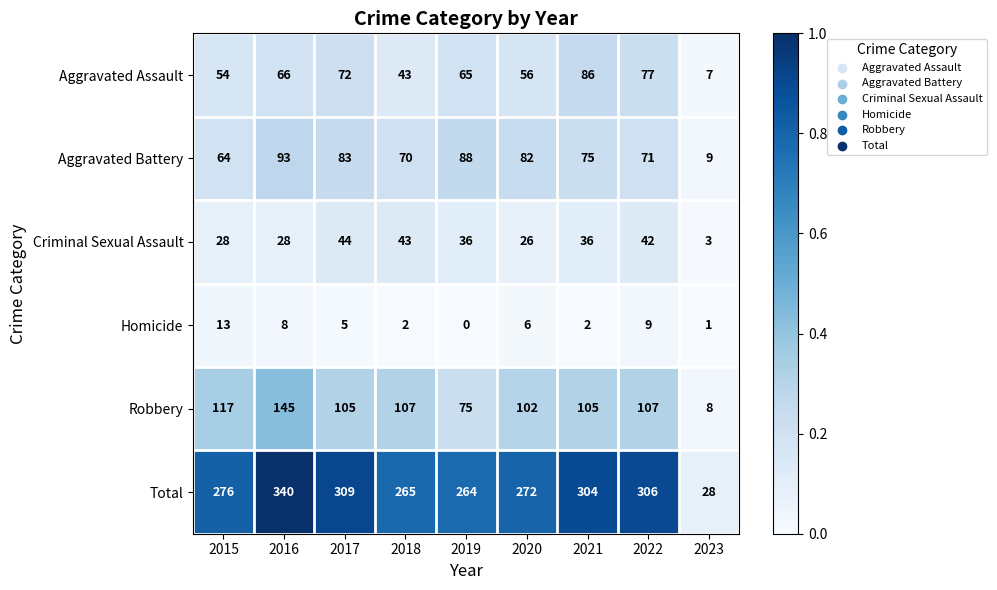

Which category has the lowest value across all series?

2019